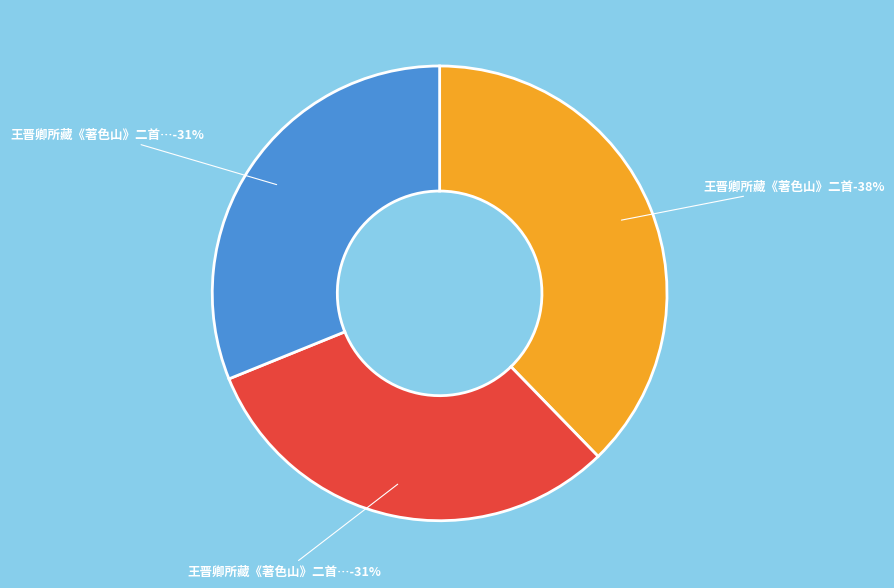

Is there a majority slice in this chart?

No